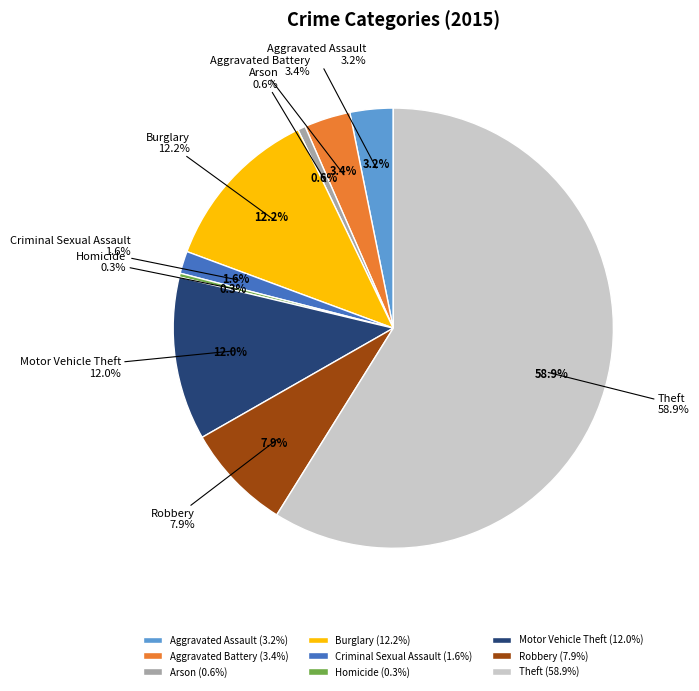

Approximately how many times larger is the value at Motor Vehicle Theft compared to Aggravated Battery?

3.5